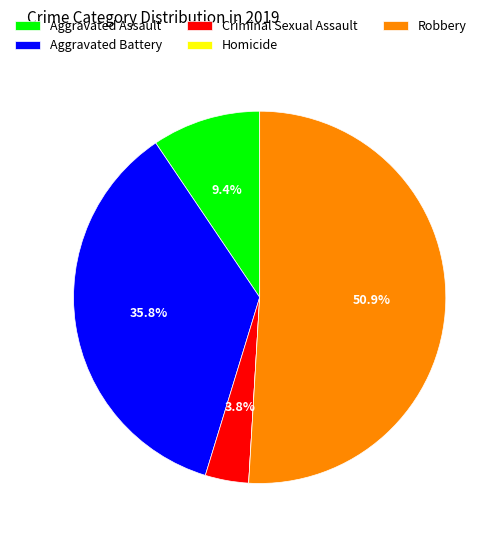

Combined, do Criminal Sexual Assault and Aggravated Battery account for over 50%?

No